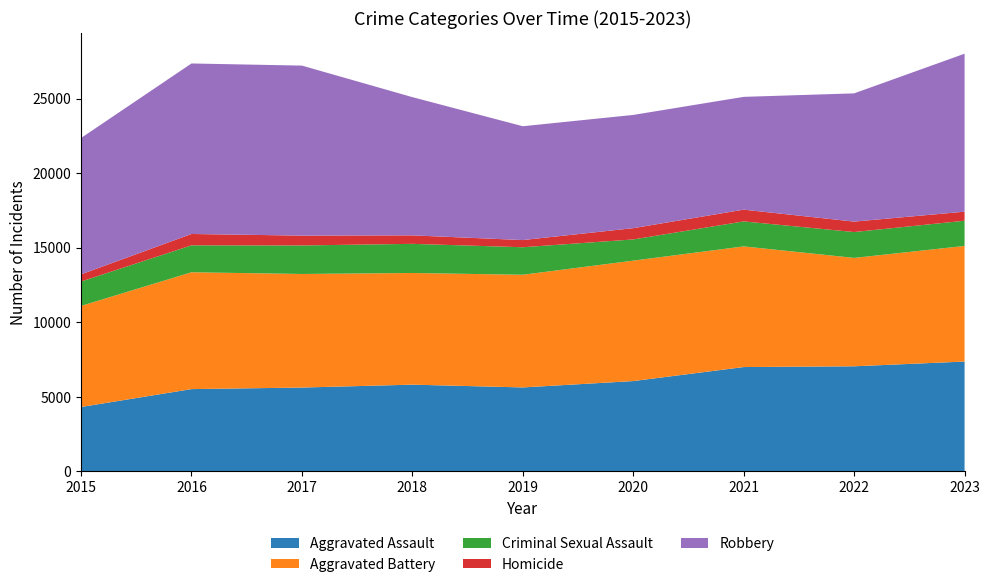

Reading left to right, transcribe all the data shown in this chart.

Aggravated Assault: 4318	5519	5623	5817	5631	6057	6998	7049	7367
Aggravated Battery: 6781	7838	7619	7491	7559	8080	8094	7271	7756
Criminal Sexual Assault: 1636	1806	1913	1955	1845	1422	1676	1735	1691
Homicide: 480	762	660	569	482	756	789	700	607
Robbery: 9147	11438	11405	9273	7635	7596	7566	8602	10596